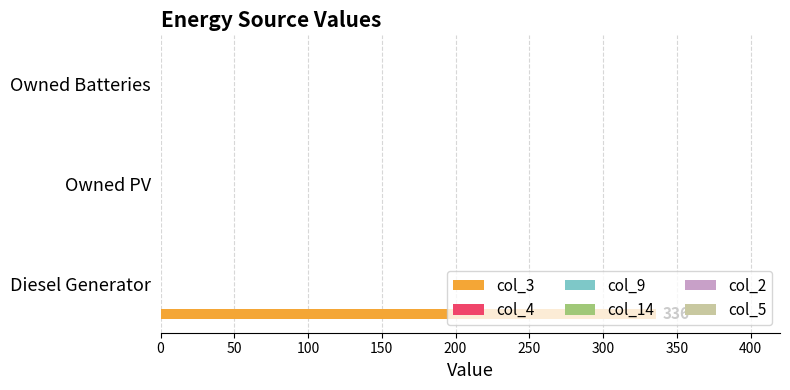

What is the maximum value shown in the chart?

336